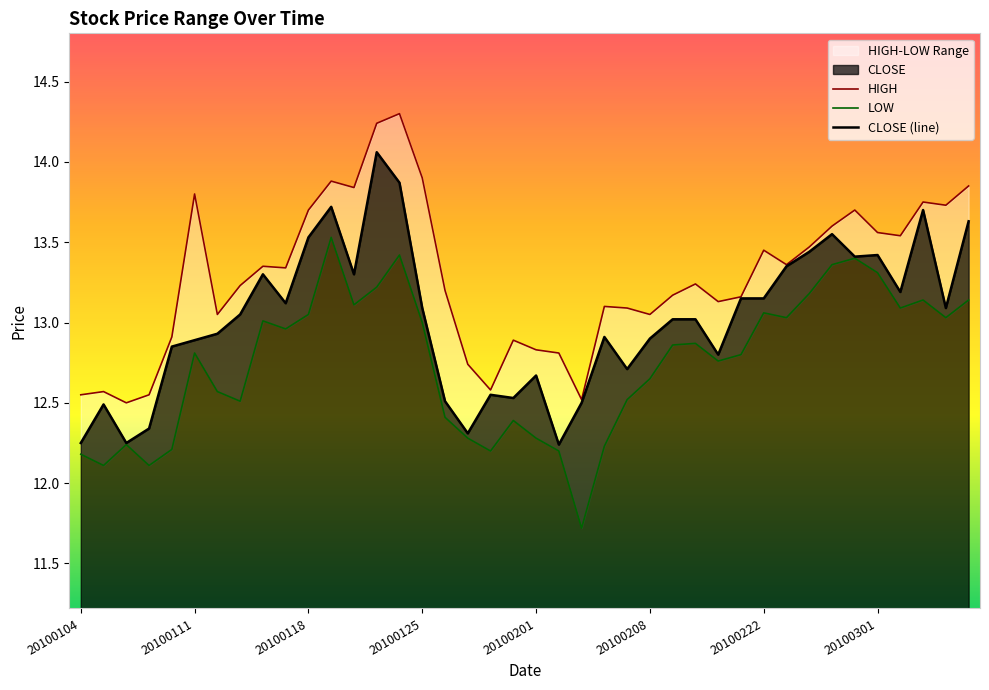

Is it true that CLOSE (line) equals 12.9 at 20100111?

True